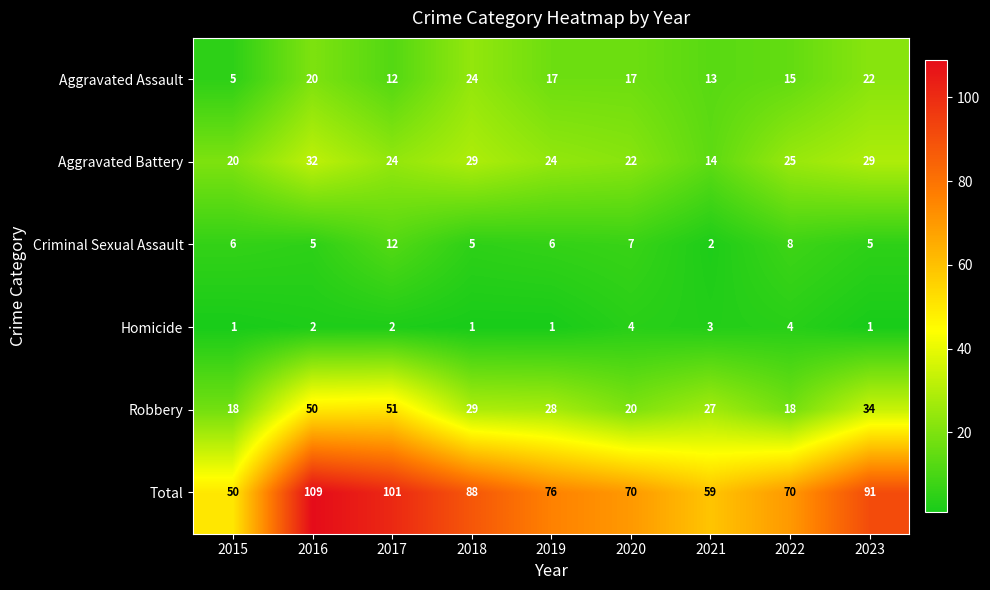

At which label does Aggravated Assault reach its minimum?

2015